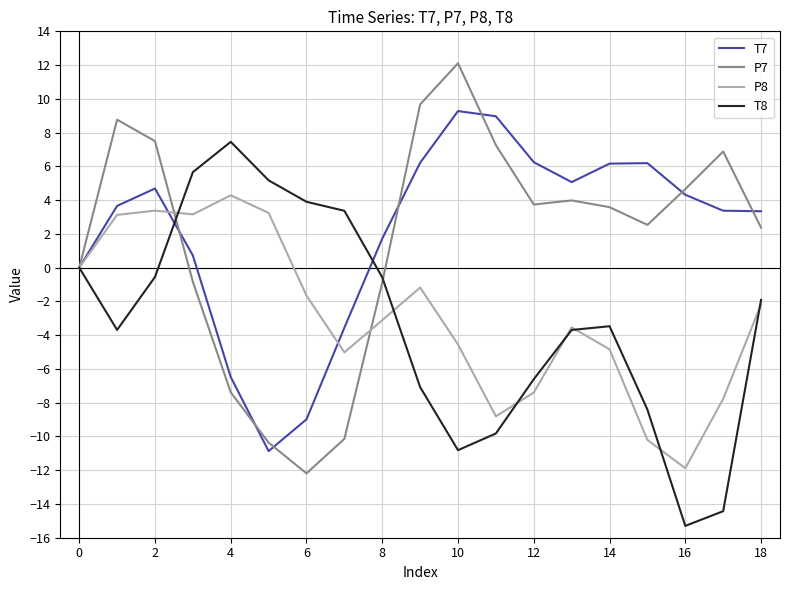

What is the greatest value displayed?

12.1